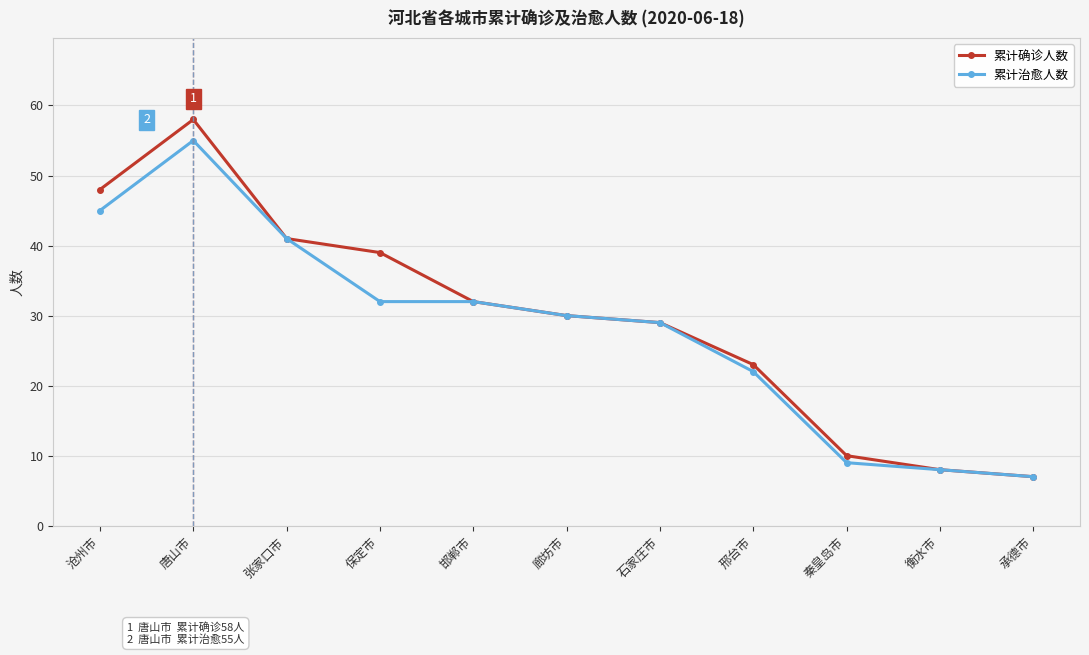

At which category does 累计确诊人数 reach its first local peak?

唐山市